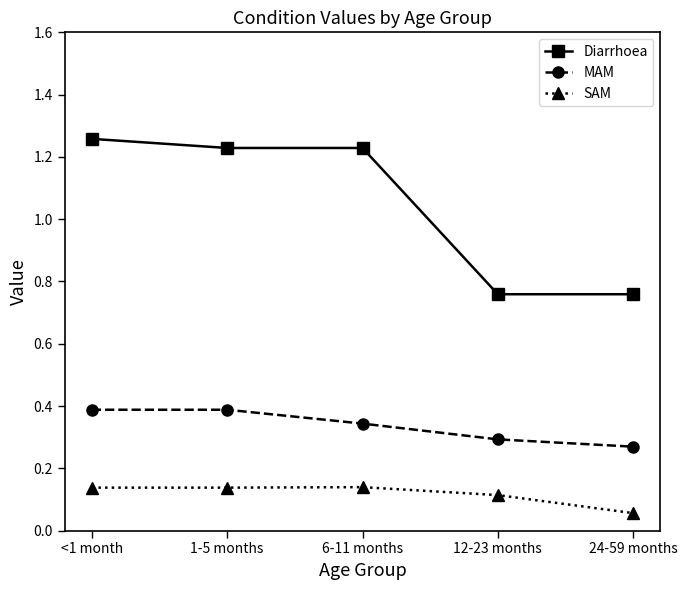

Which series has the widest spread of values?

Diarrhoea